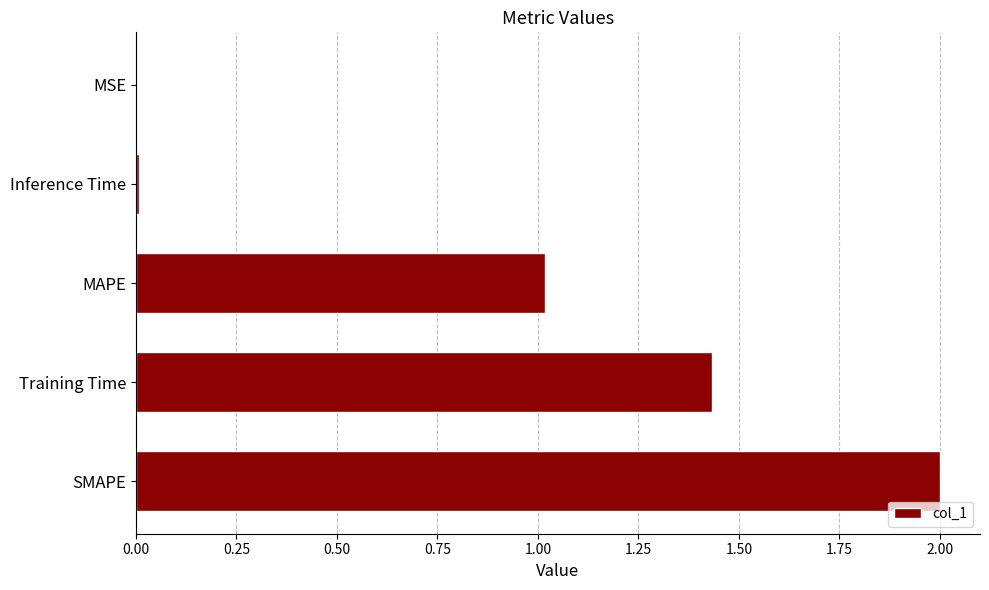

Is it true that the value at Training Time is 2.2?

False